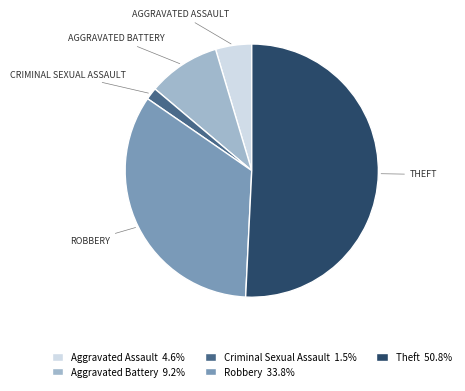

Is it true that Criminal Sexual Assault is 2% of the pie?

True